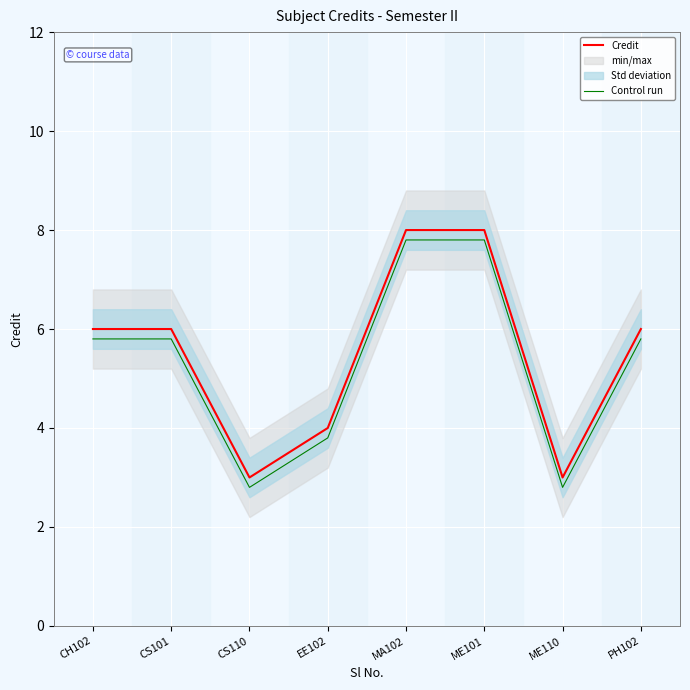

What position from the right is CS101?

7